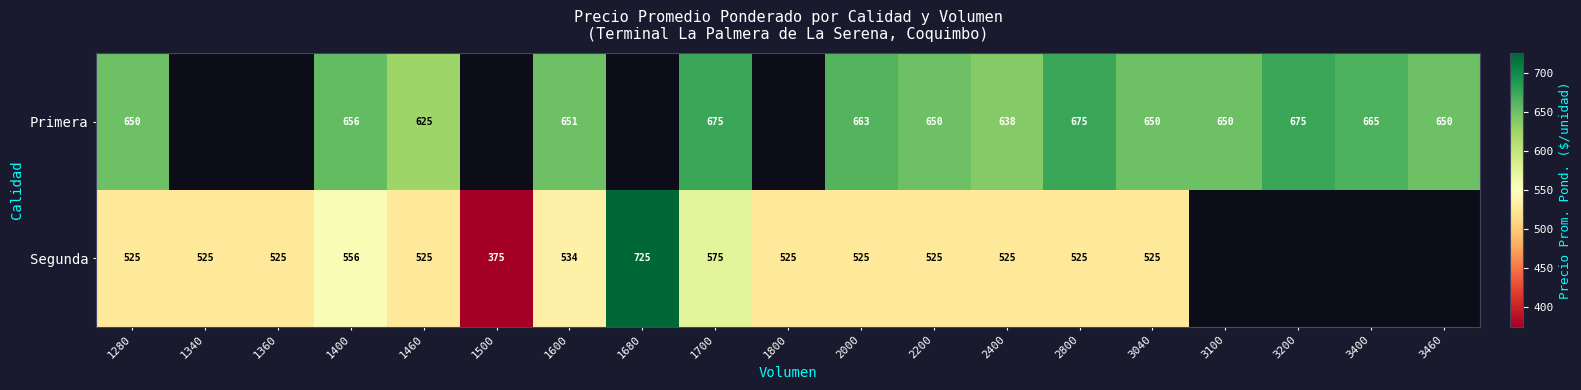

What is the difference between the Segunda values at 1360 and 1400?

31